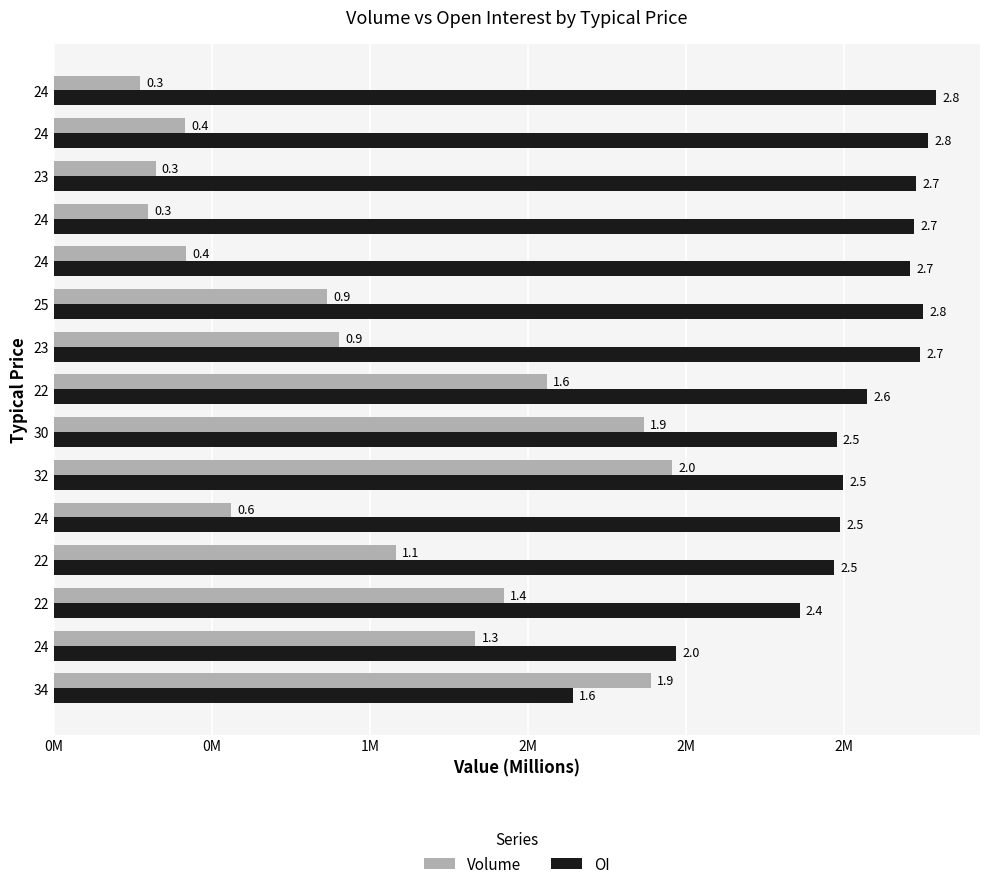

Rank the series by their average value, from lowest to highest.

Volume, OI